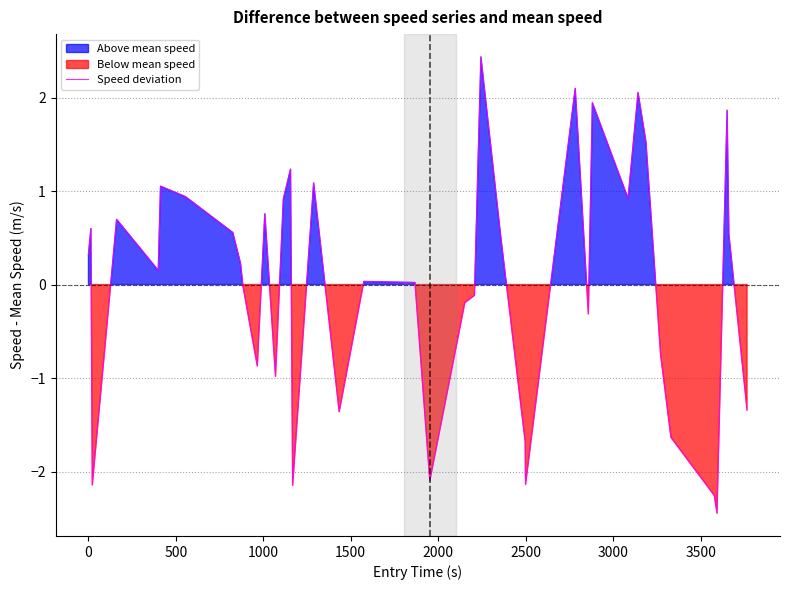

What is the lowest value of the Speed deviation series?

-2.4